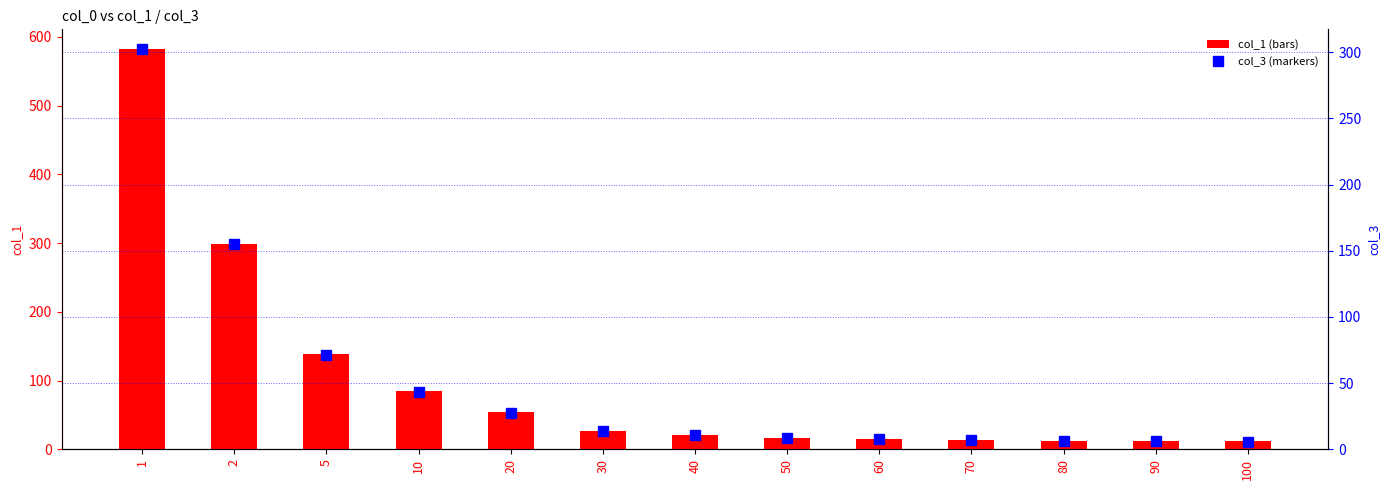

At which category is the sum across all series the highest?

1